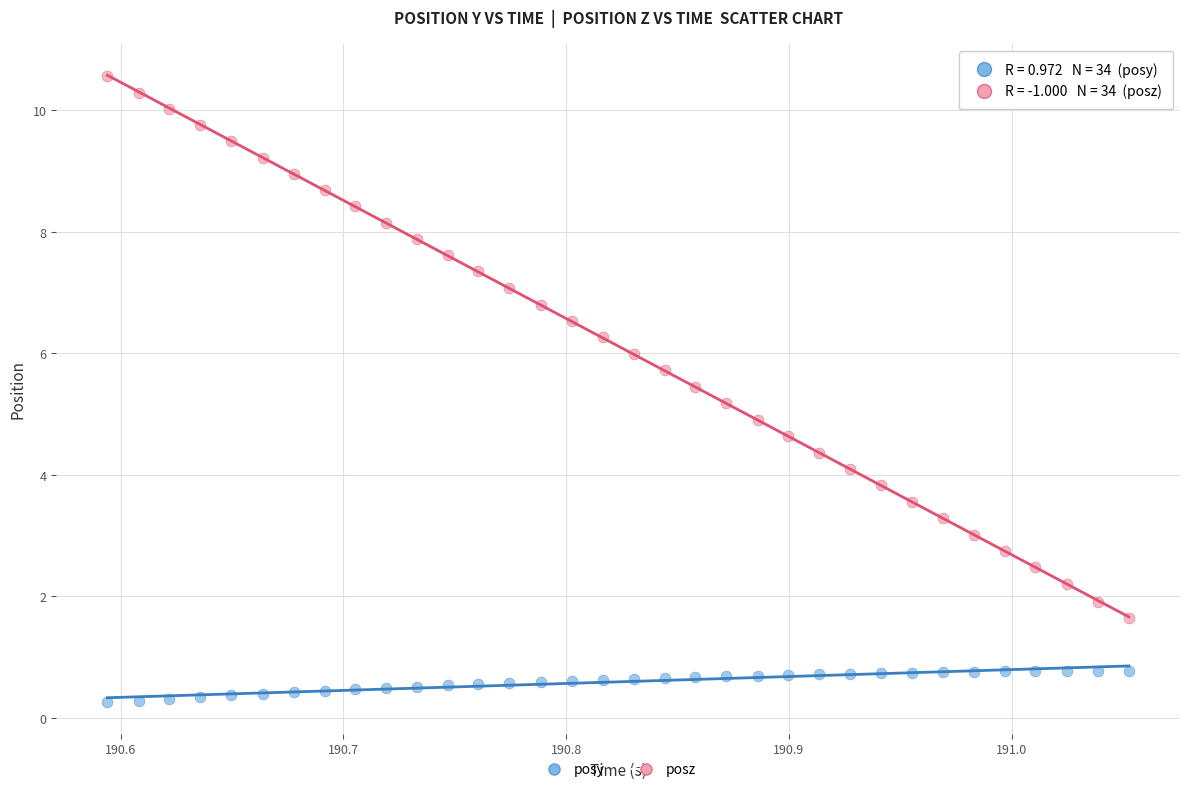

Which series reaches the maximum Y coordinate?

posz